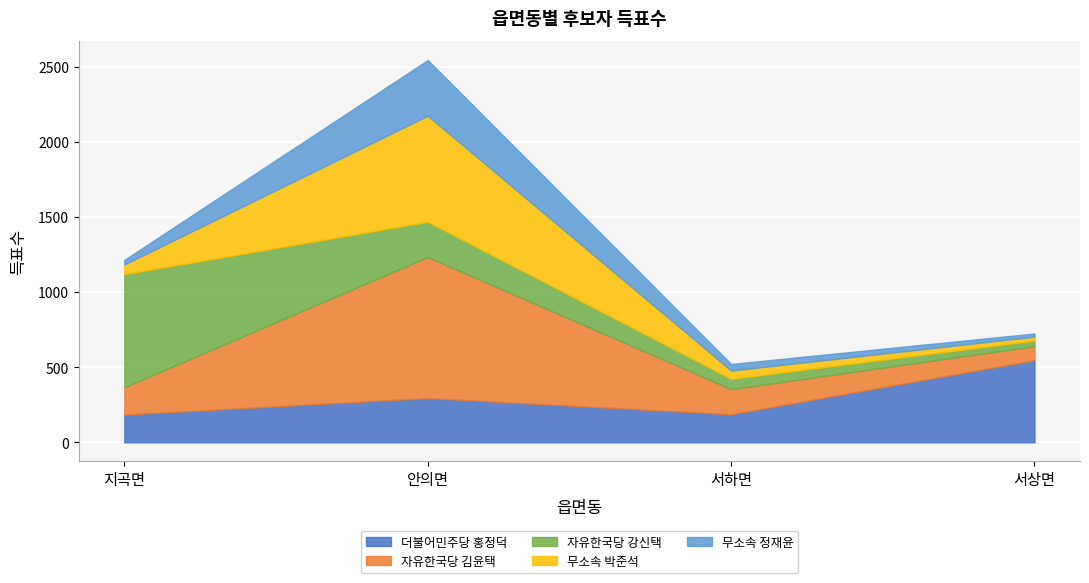

Which category has the lowest value across all series?

서상면